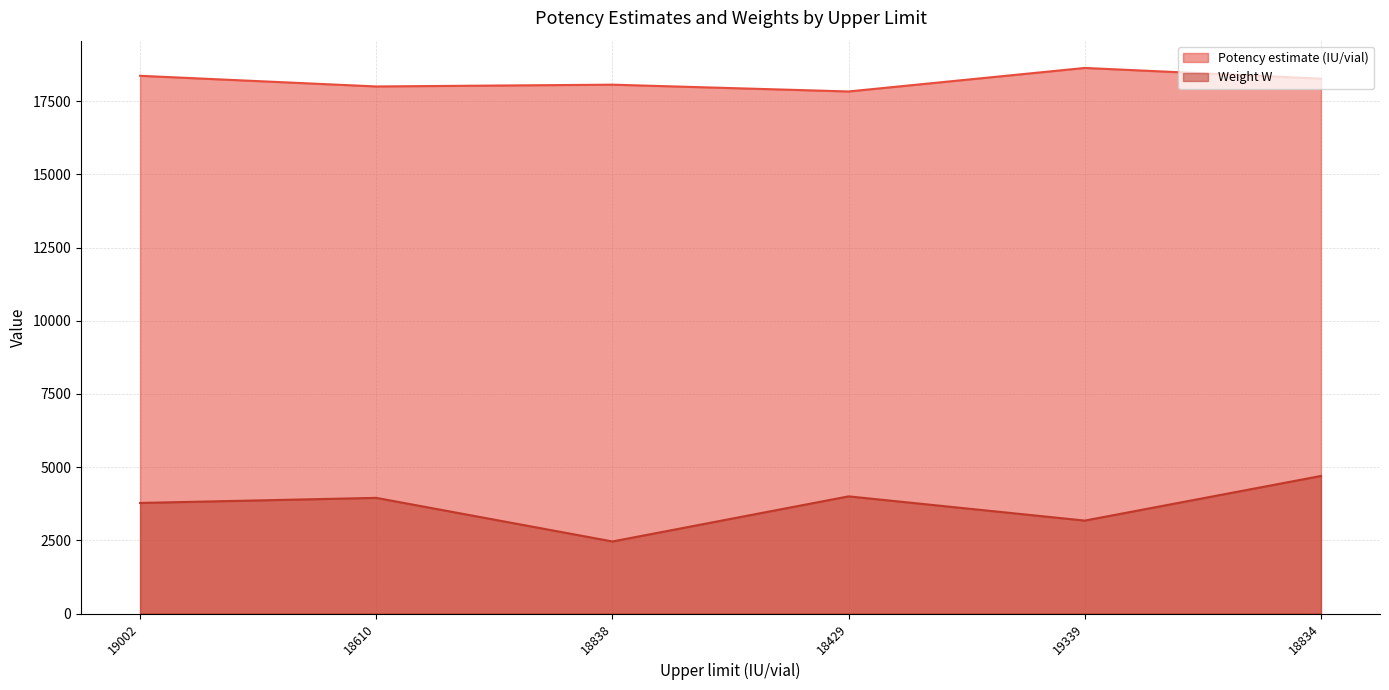

What is the sum of all Potency estimate (IU/vial) values?

109170.0